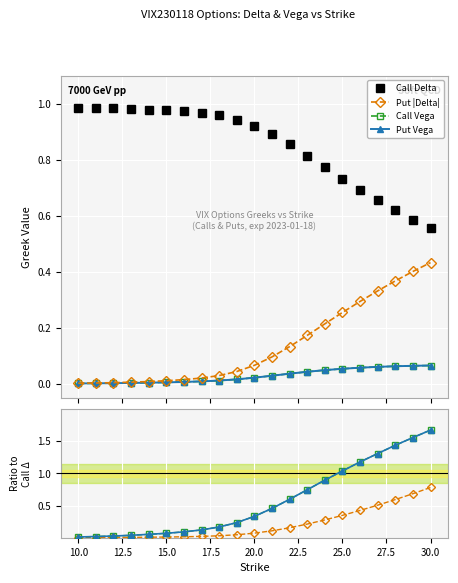

Reading left to right, list all the values displayed in this chart.

Call Delta: 10=1.0	11=1.0	12=1.0	13=1.0	14=1.0	15=1.0	16=1.0	17=1.0	18=1.0	19=0.9	20=0.9	21=0.9	22=0.9	23=0.8	24=0.8	25=0.7	26=0.7	27=0.7	28=0.6	29=0.6	30=0.6
Put Delta (abs): 10=0.0	11=0.0	12=0.0	13=0.0	14=0.0	15=0.0	16=0.0	17=0.0	18=0.0	19=0.0	20=0.1	21=0.1	22=0.1	23=0.2	24=0.2	25=0.3	26=0.3	27=0.3	28=0.4	29=0.4	30=0.4
Call Vega: 10=0.0	11=0.0	12=0.0	13=0.0	14=0.0	15=0.0	16=0.0	17=0.0	18=0.0	19=0.0	20=0.0	21=0.0	22=0.0	23=0.0	24=0.0	25=0.1	26=0.1	27=0.1	28=0.1	29=0.1	30=0.1
Put Vega: 10=0.0	11=0.0	12=0.0	13=0.0	14=0.0	15=0.0	16=0.0	17=0.0	18=0.0	19=0.0	20=0.0	21=0.0	22=0.0	23=0.0	24=0.0	25=0.1	26=0.1	27=0.1	28=0.1	29=0.1	30=0.1